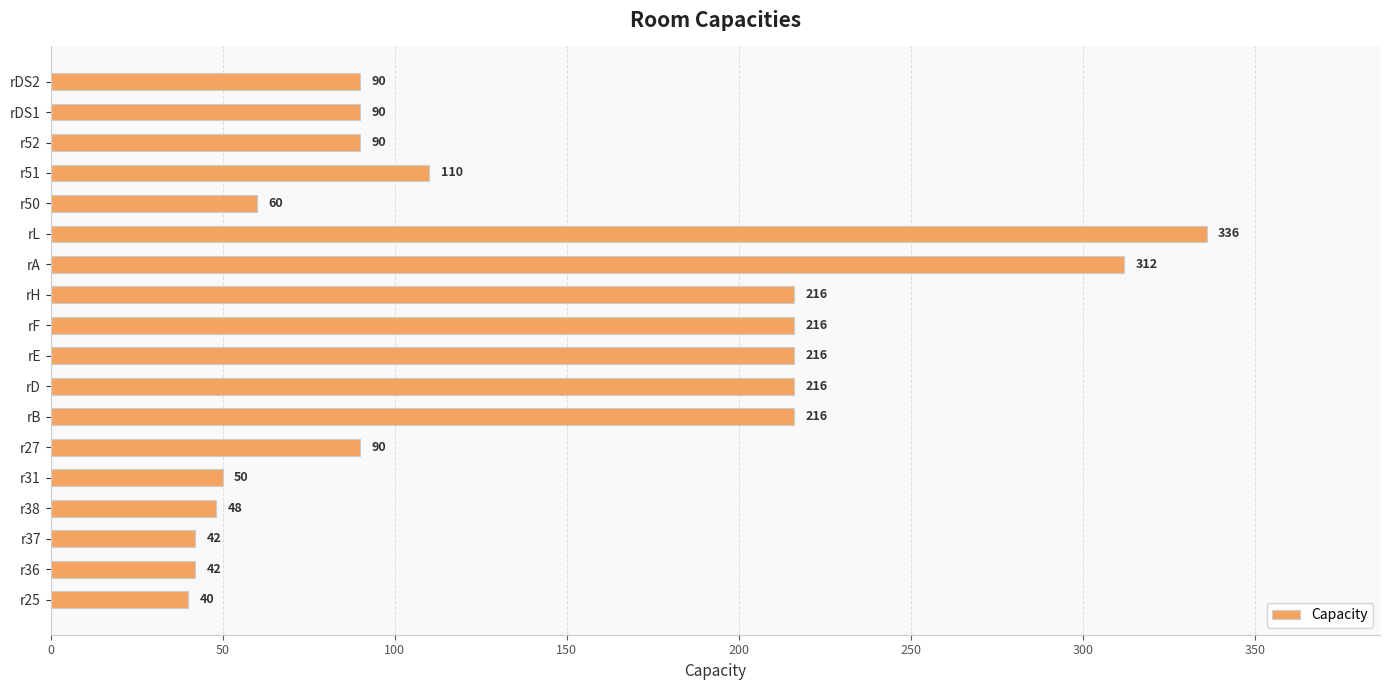

Which label corresponds to the smallest value in the chart?

r25